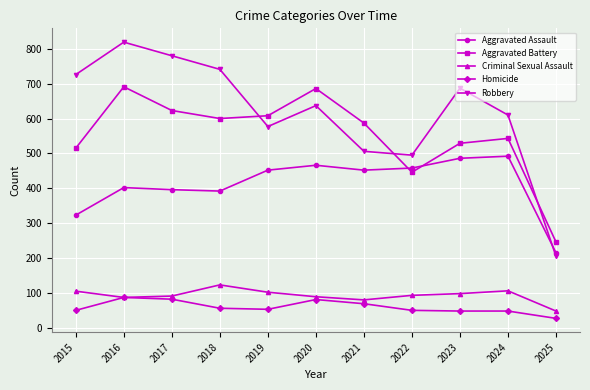

How many lines are shown in the chart?

5